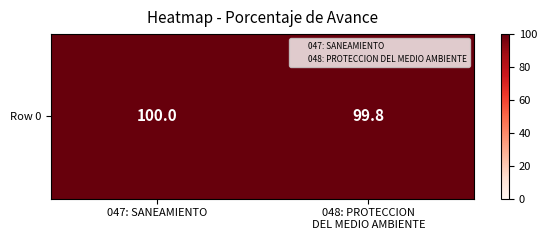

How many distinct data groups are displayed?

1